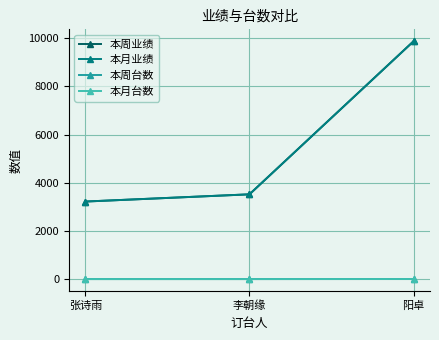

Does the chart have visible grid lines?

Yes